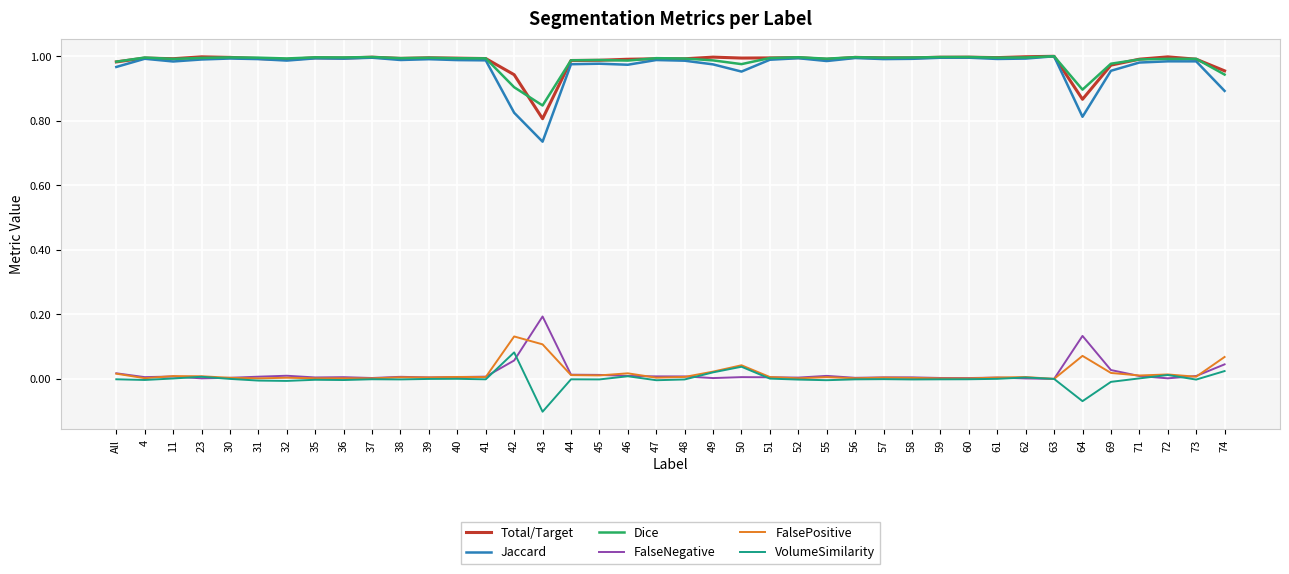

Which series has the widest spread of values?

Jaccard